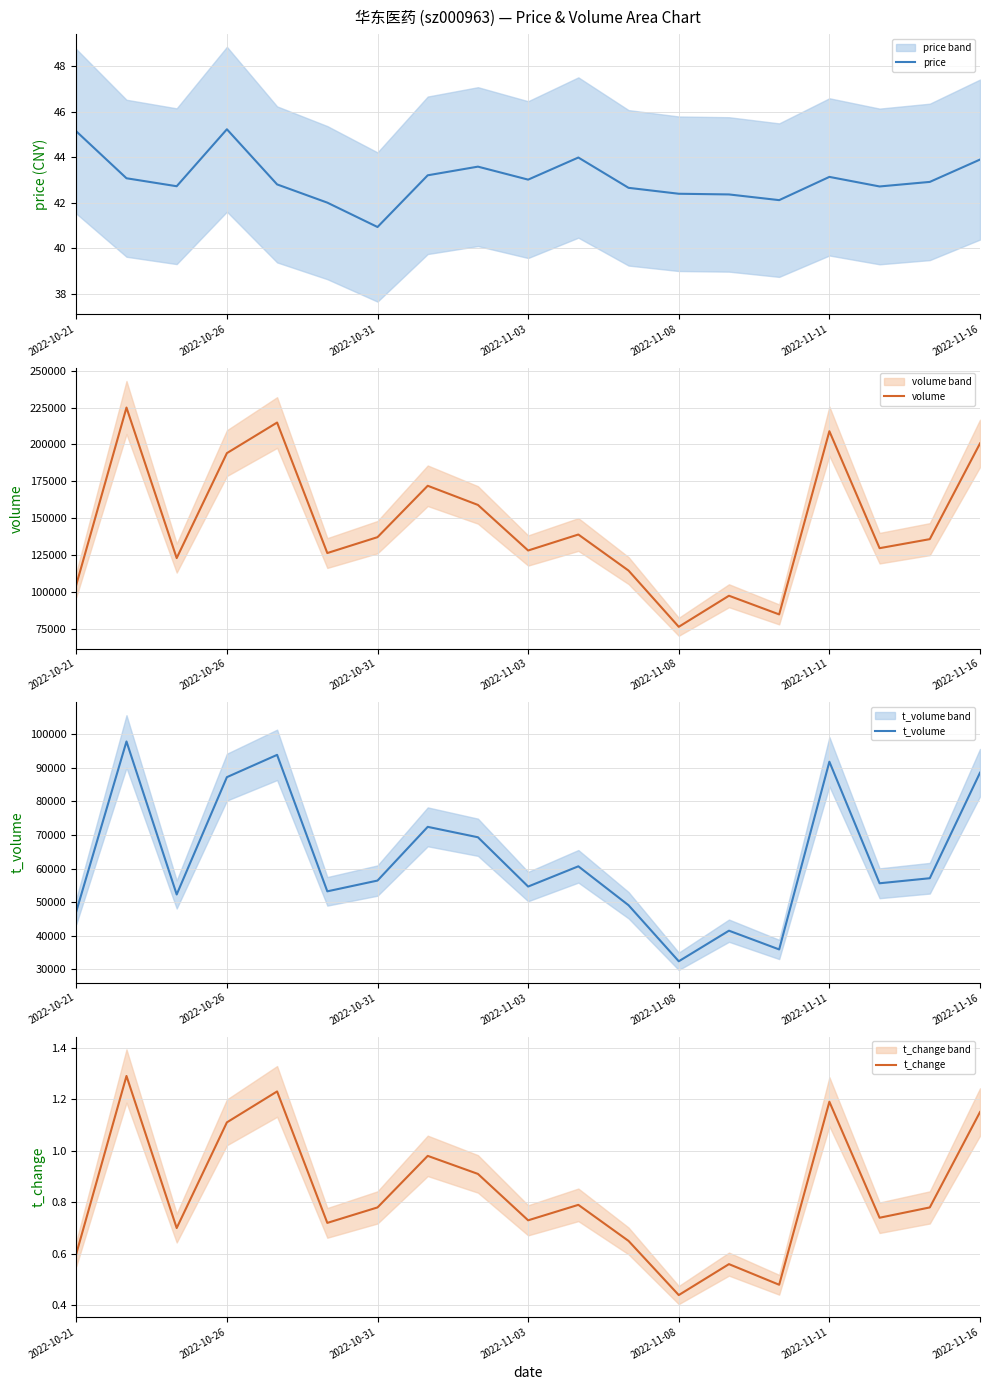

Is it true that price equals 45.1 at 2022-10-21?

True